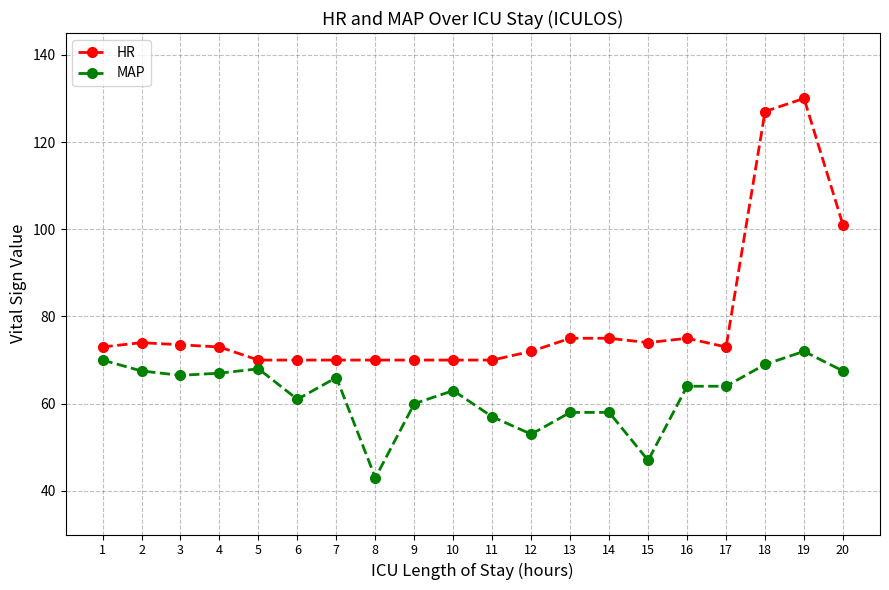

The MAP series shows 97.4 at 14. True or false?

False